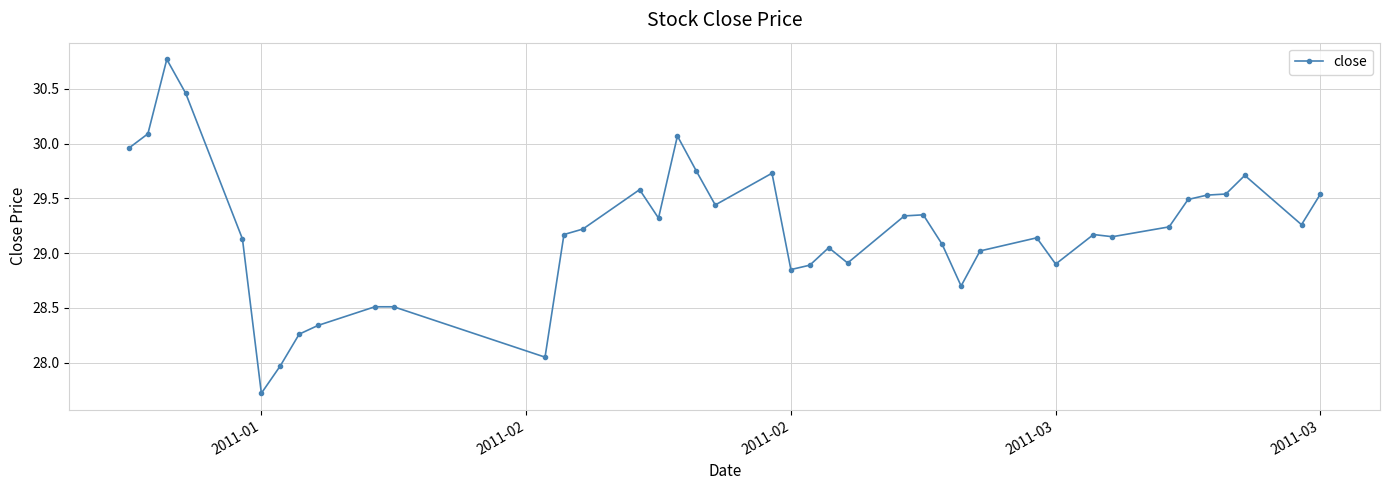

What is the smallest value displayed?

27.7